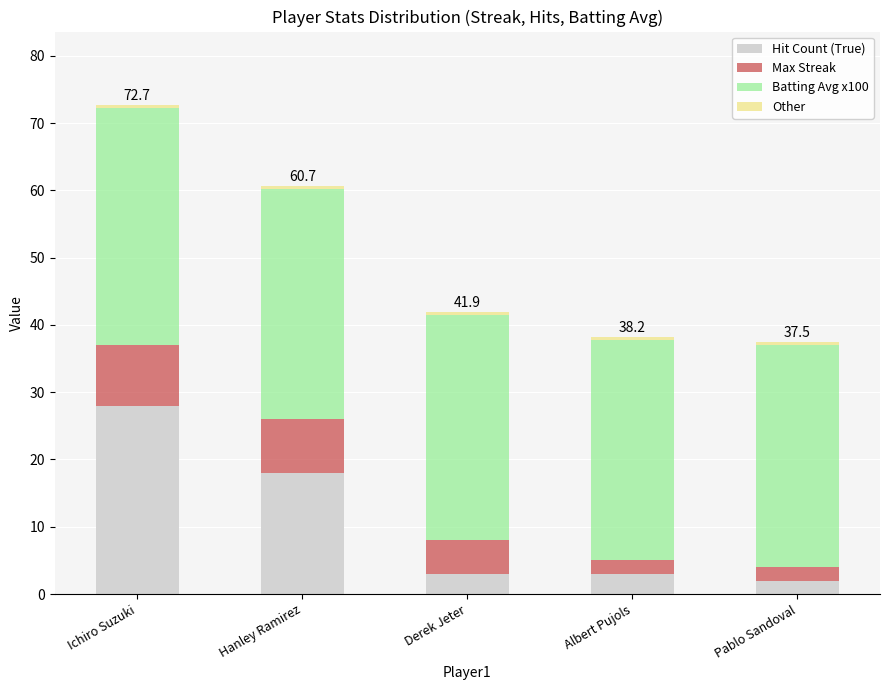

At which label does Hit Count (True) reach its peak?

Ichiro Suzuki